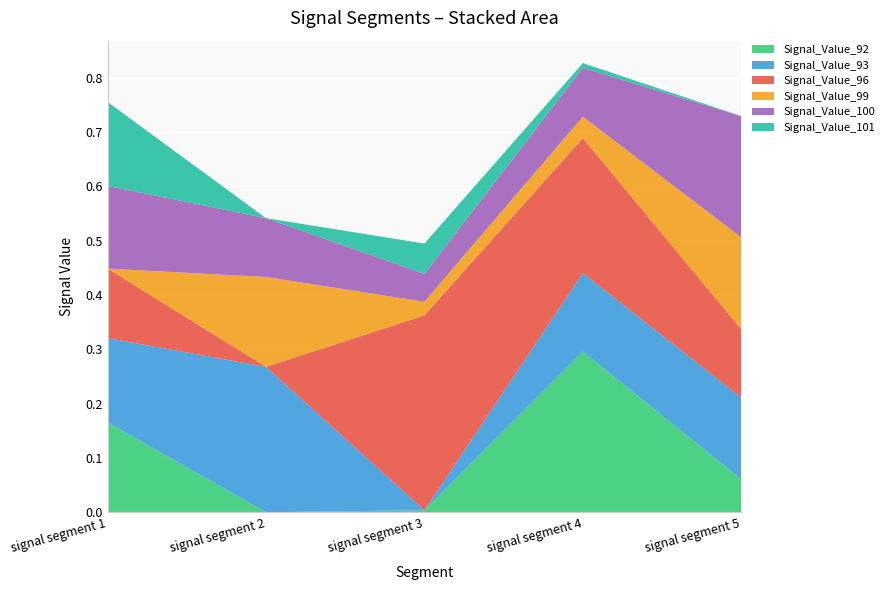

Reading left to right, extract all data points from this chart.

Signal_Value_92: 0.2	0.0	0.0	0.3	0.1
Signal_Value_93: 0.2	0.3	0.0	0.1	0.2
Signal_Value_96: 0.1	0.0	0.4	0.2	0.1
Signal_Value_99: 0.0	0.2	0.0	0.0	0.2
Signal_Value_100: 0.2	0.1	0.1	0.1	0.2
Signal_Value_101: 0.2	0.0	0.1	0.0	0.0